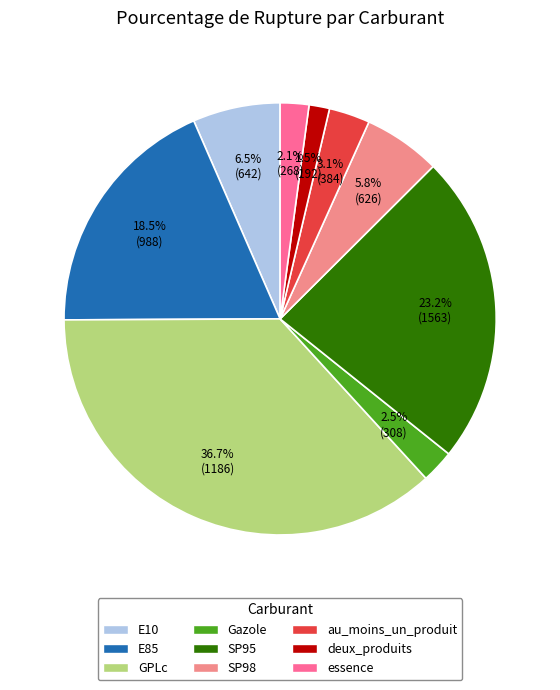

Count the number of slices in the pie.

9